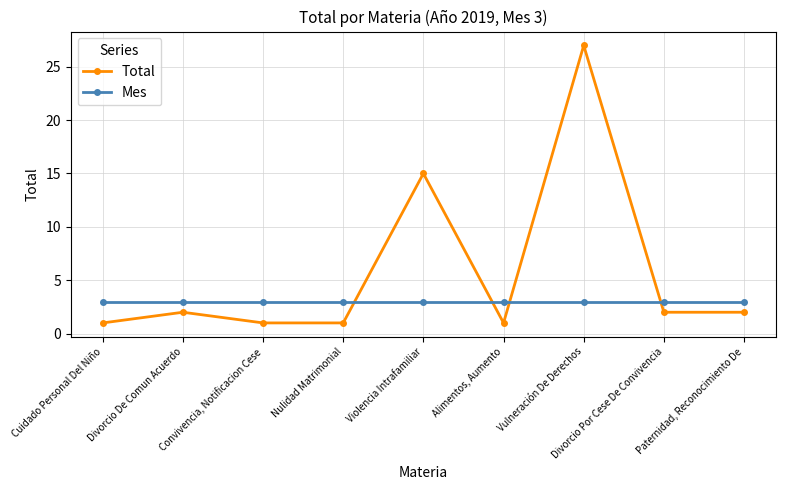

Is the value of Total at Violencia Intrafamiliar greater than the value of Mes at Alimentos, Aumento?

Yes